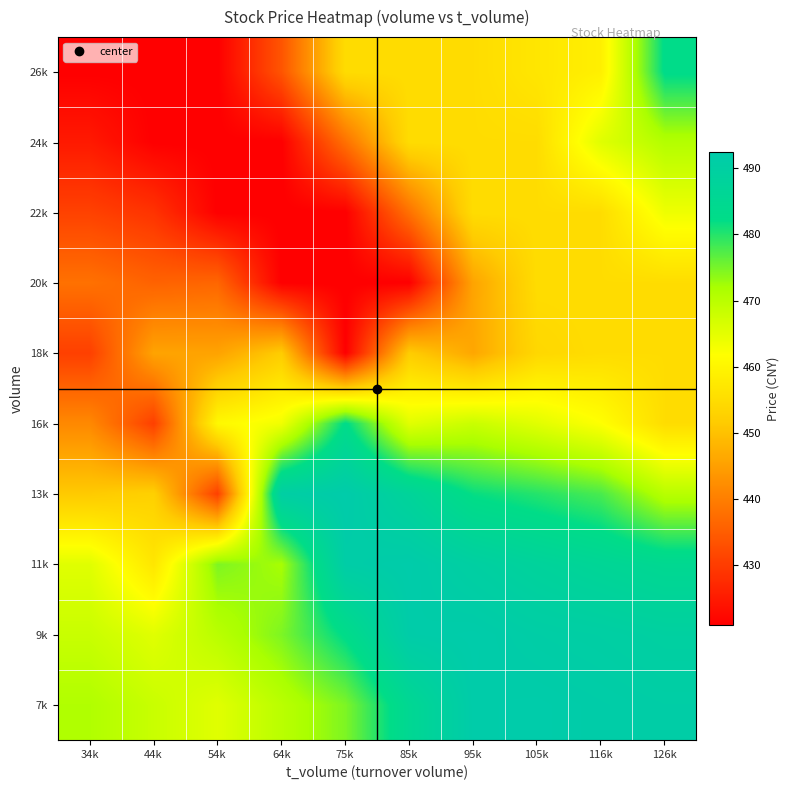

Which category has the lowest value across all series?

75k